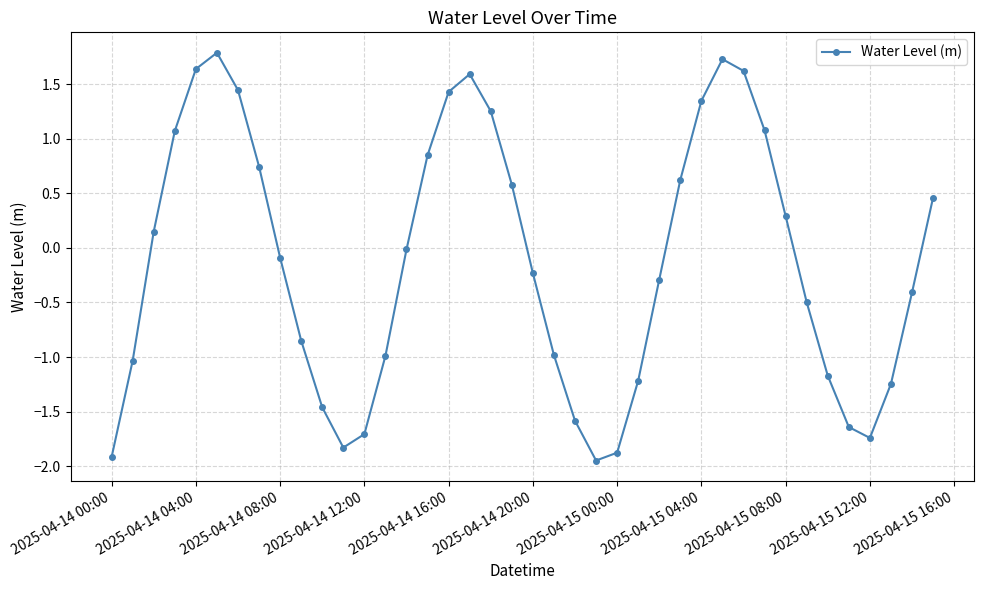

What is the value of the 18th point from the left?

1.6